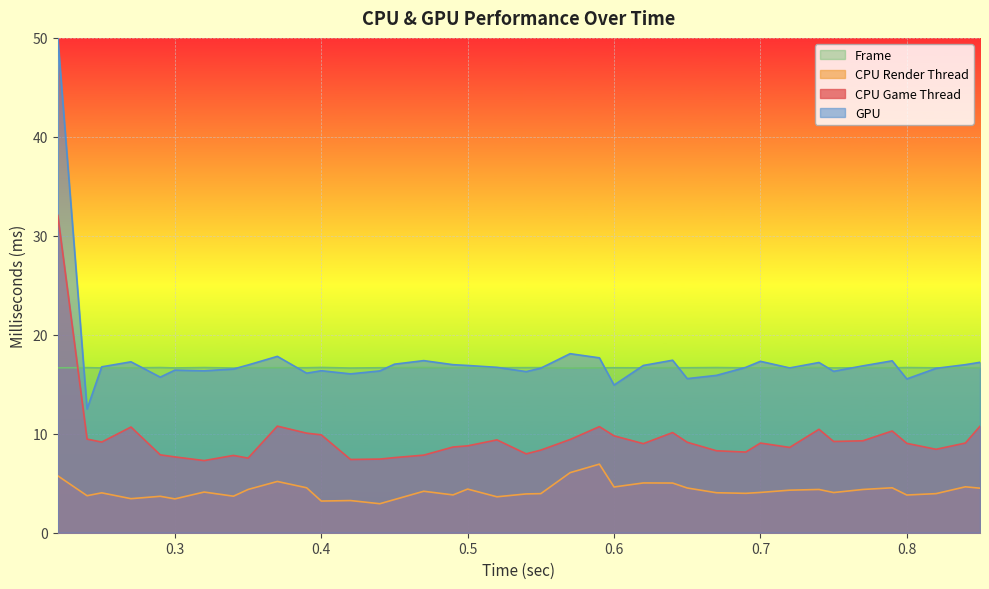

The CPU Game Thread series shows 10.7 at 0.59. True or false?

True